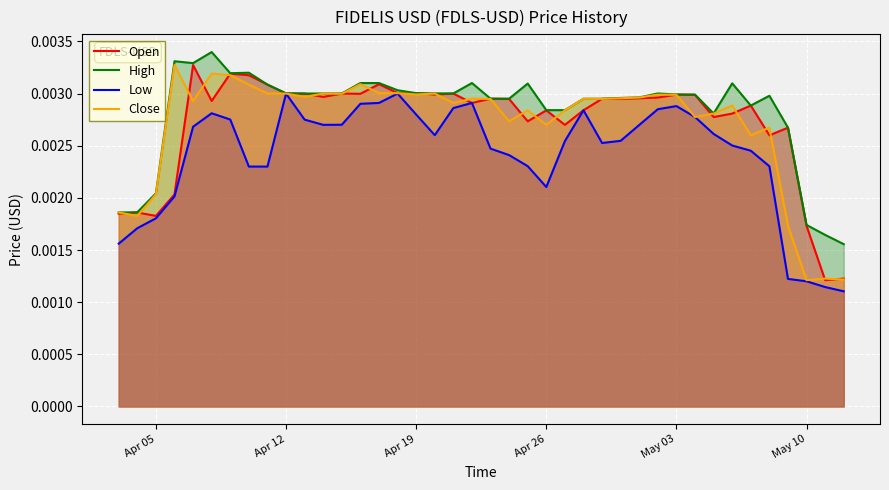

Which series has the largest total across all categories?

High